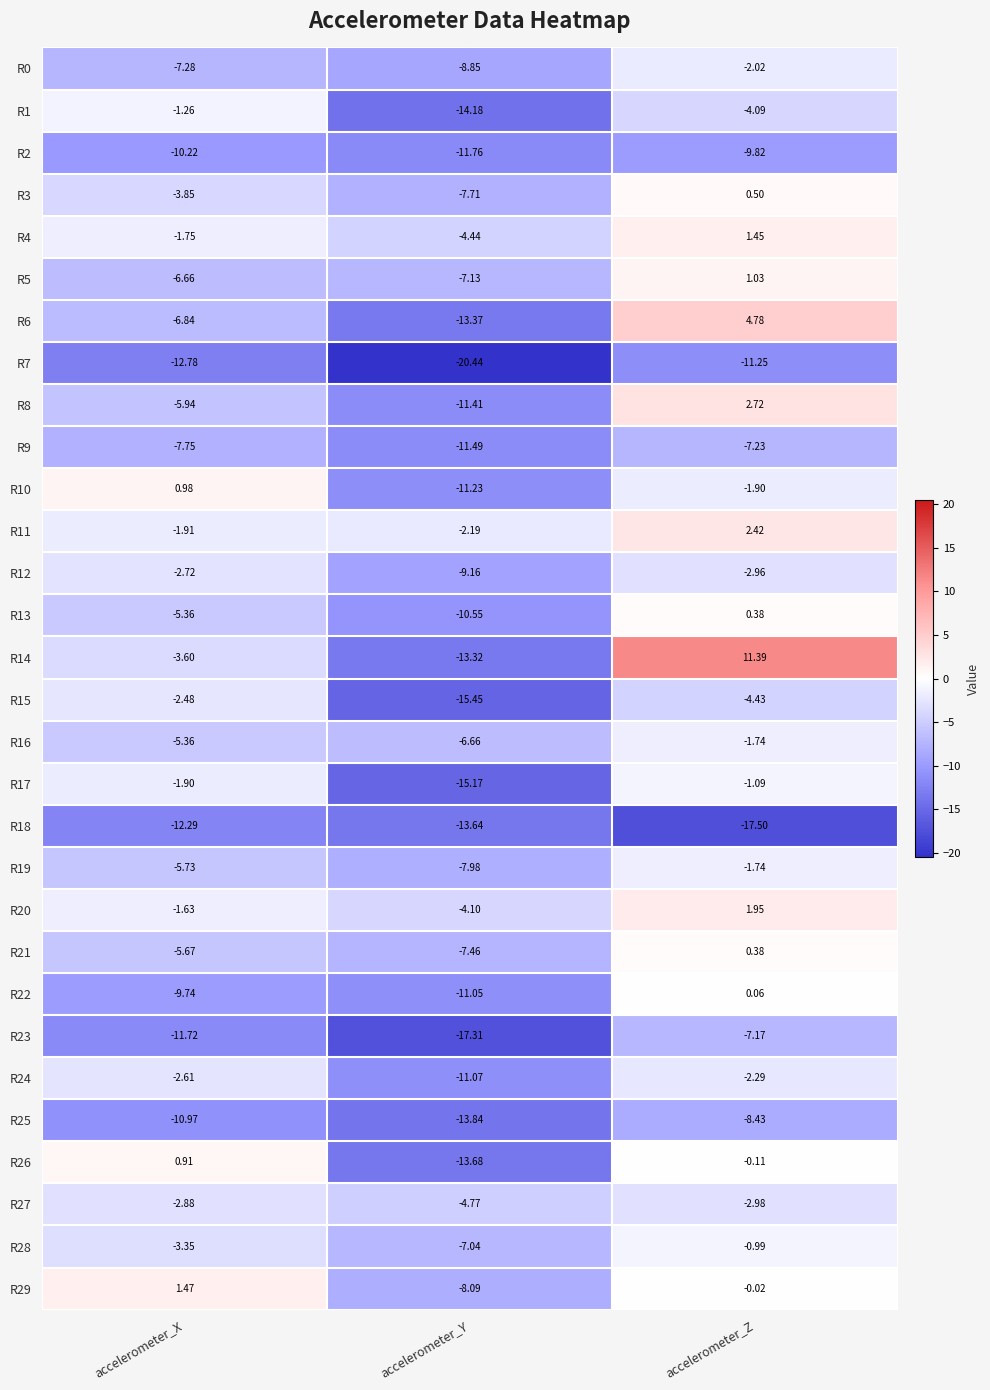

Between accelerometer_Y and accelerometer_Z, which series saw the biggest shift?

R14